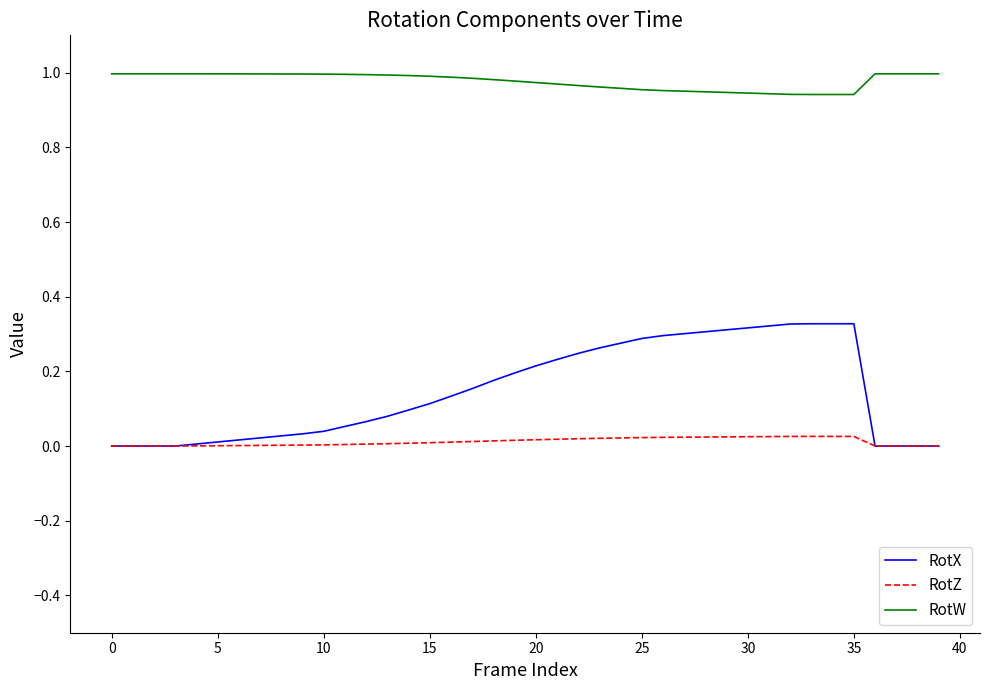

Which series has the largest range (max minus min)?

RotX